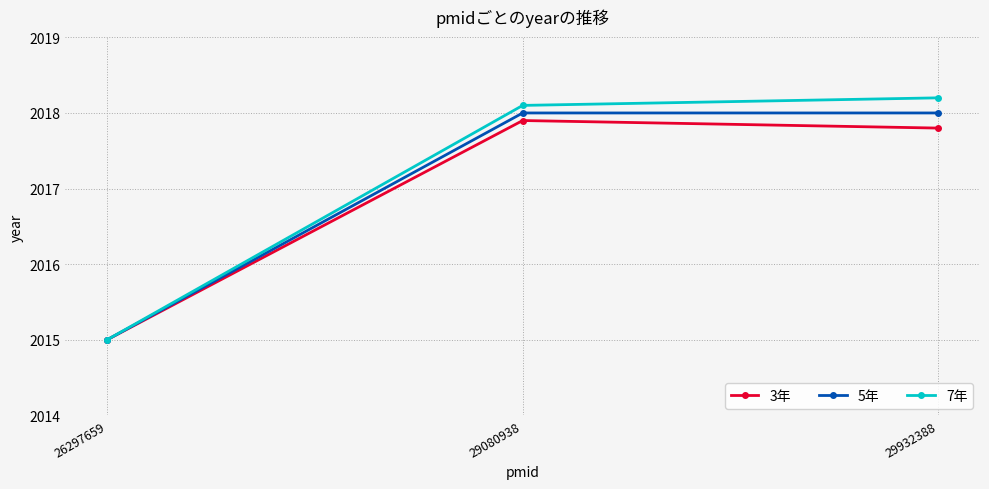

Between 26297659 and 29932388, which series saw the biggest shift?

7年